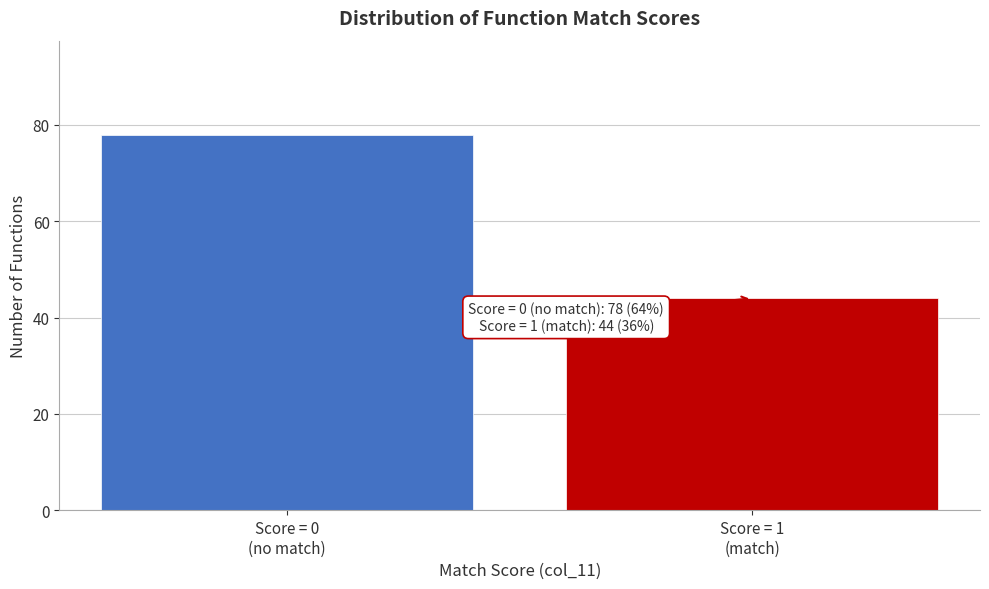

Reading left to right, extract all data points from this chart.

78	44